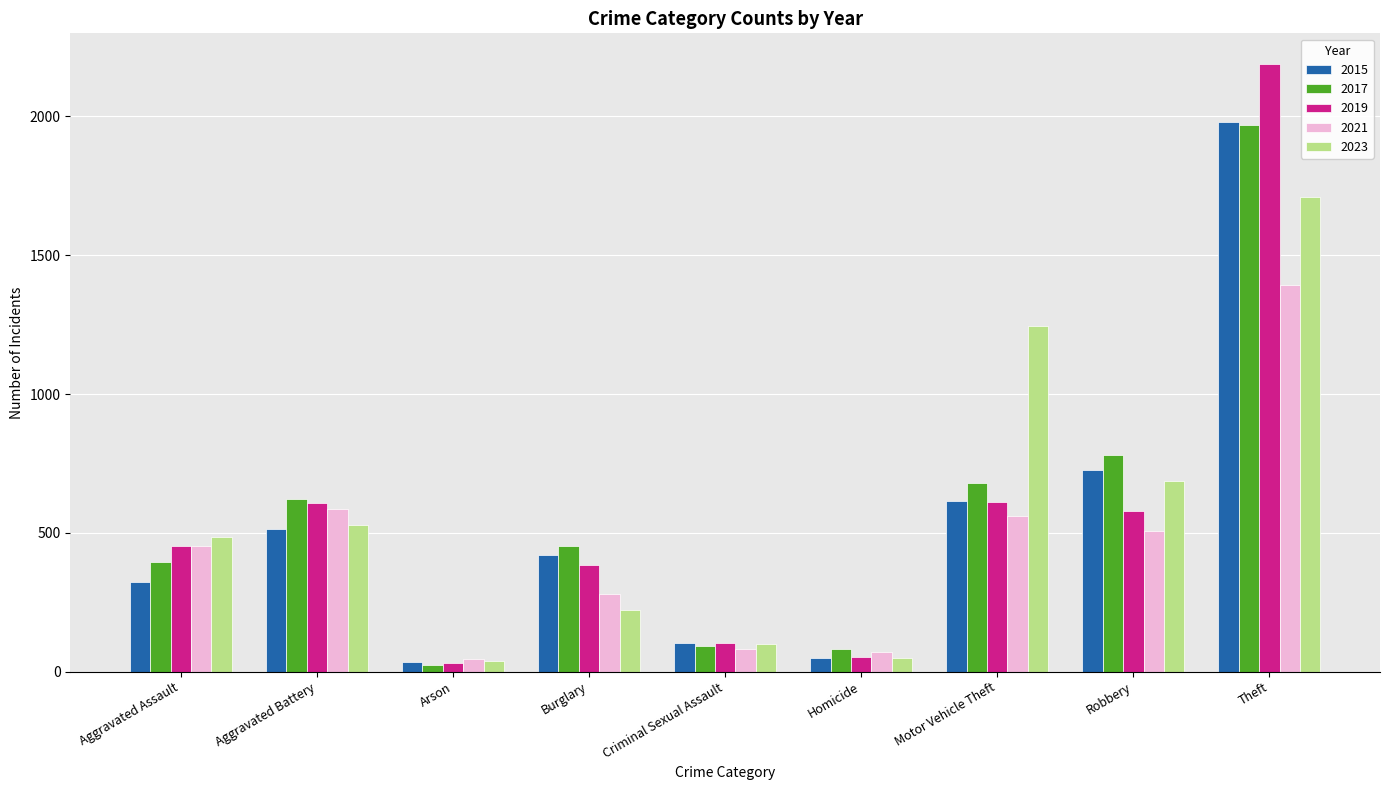

What is the label of the 3rd bar from the left?

Arson